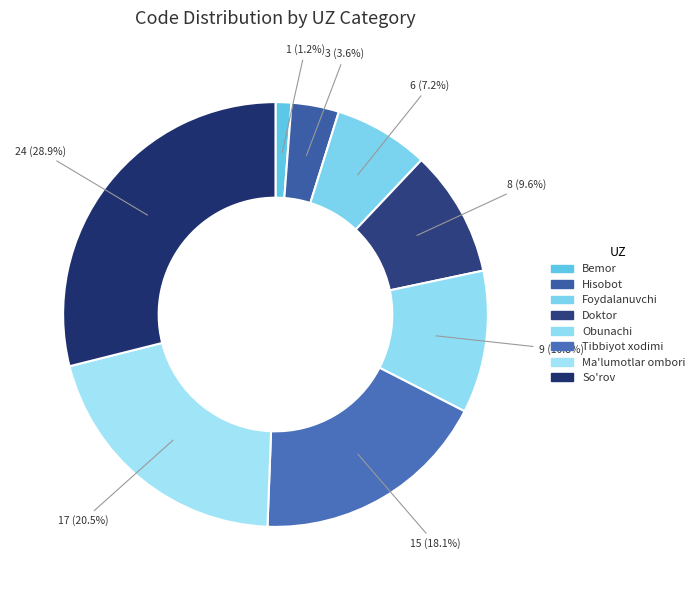

To the nearest percent, what portion does Foydalanuvchi represent?

7%